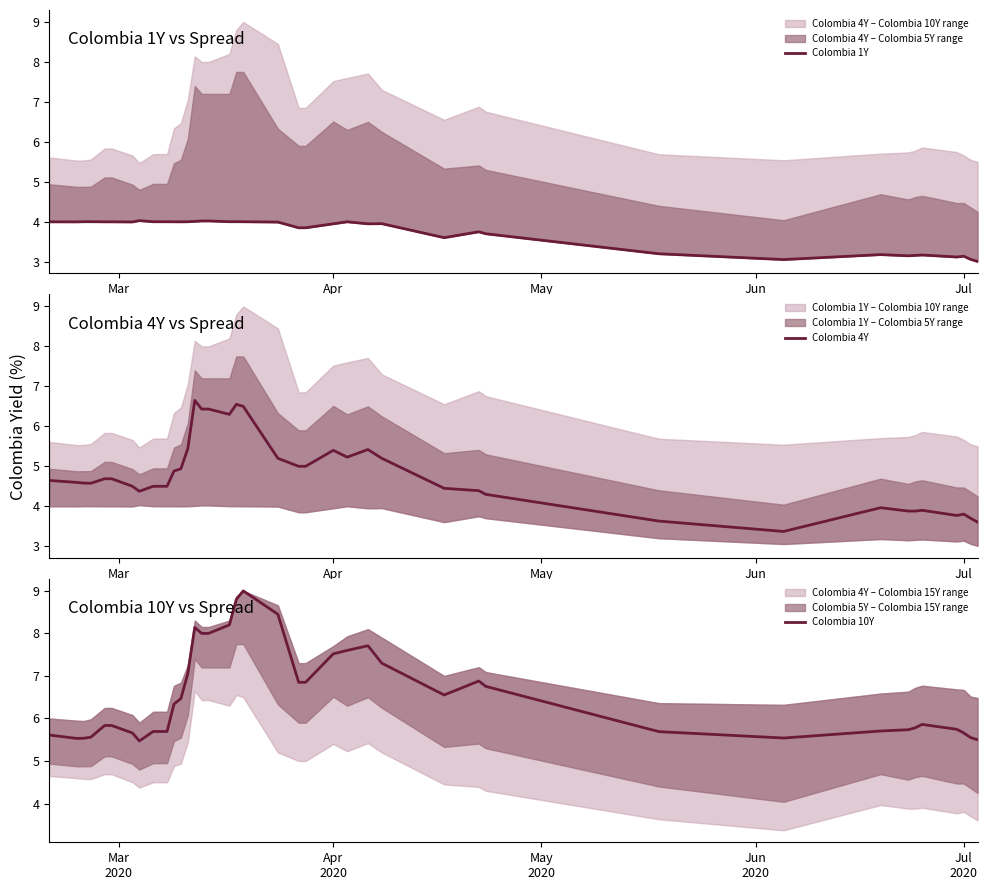

What is the lowest value of the Colombia 4Y series?

3.4